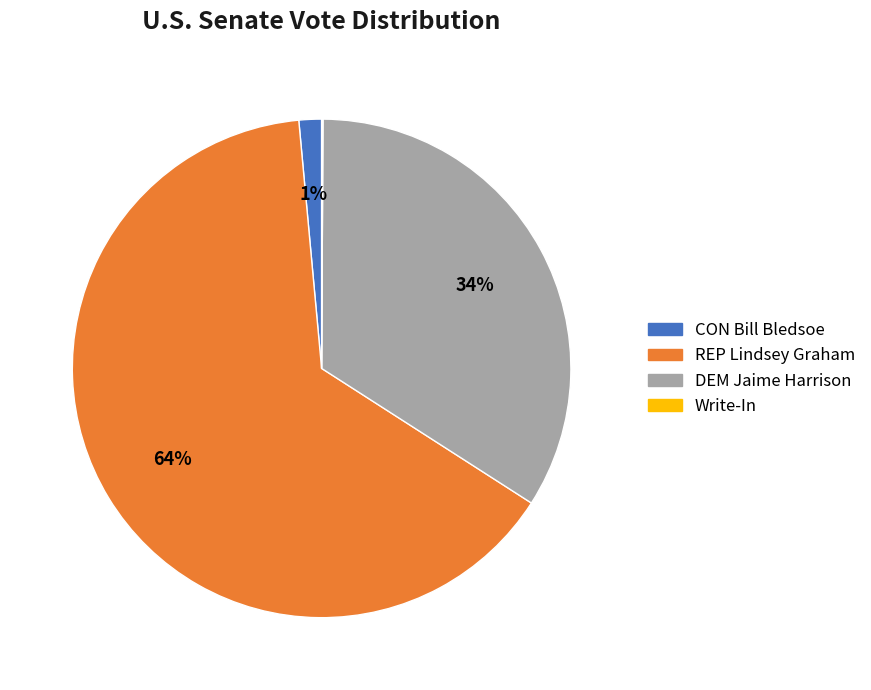

Do CON Bill Bledsoe and DEM Jaime Harrison together represent more than half of the pie?

No